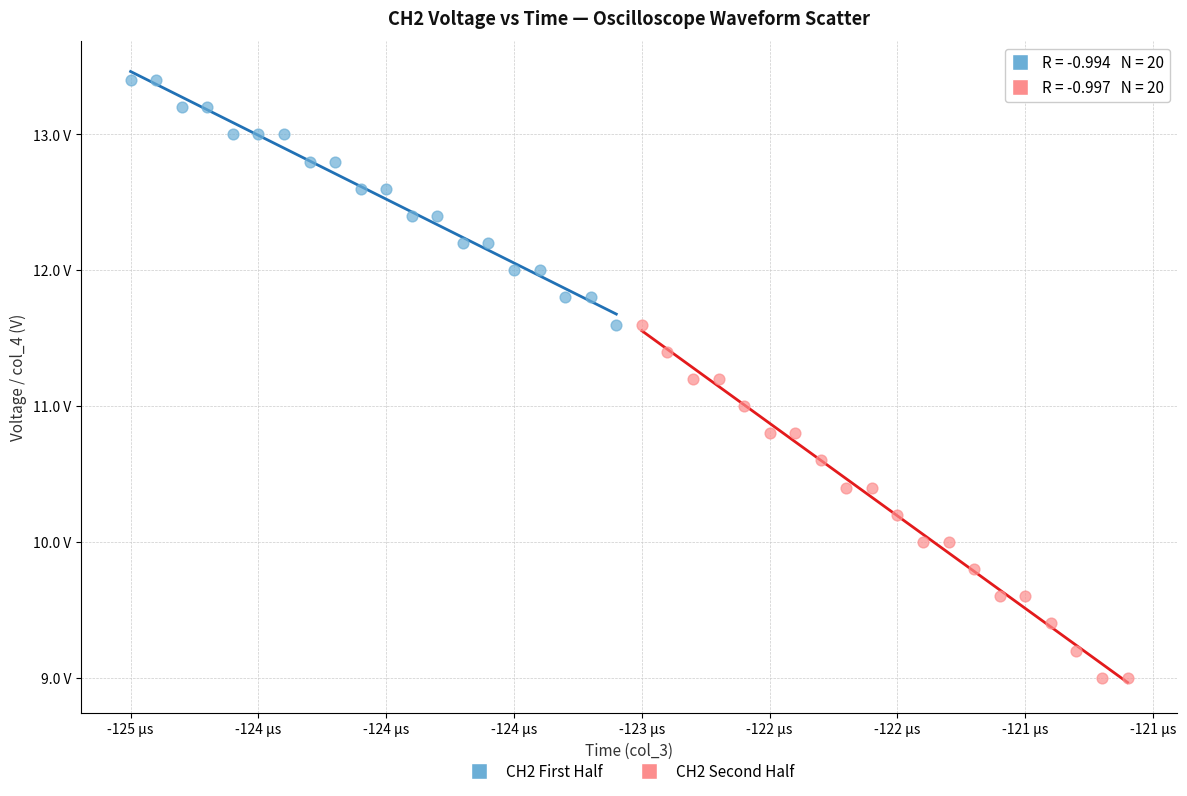

What are all the series names shown in the legend?

CH2 First Half, CH2 Second Half